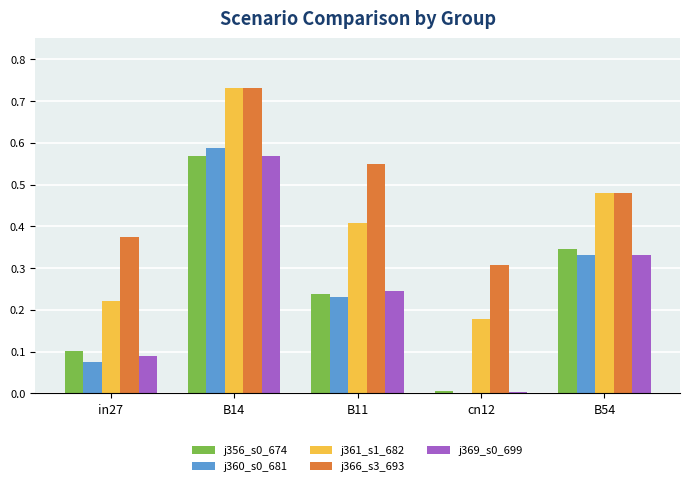

What is the total value across all series at B14?

3.2